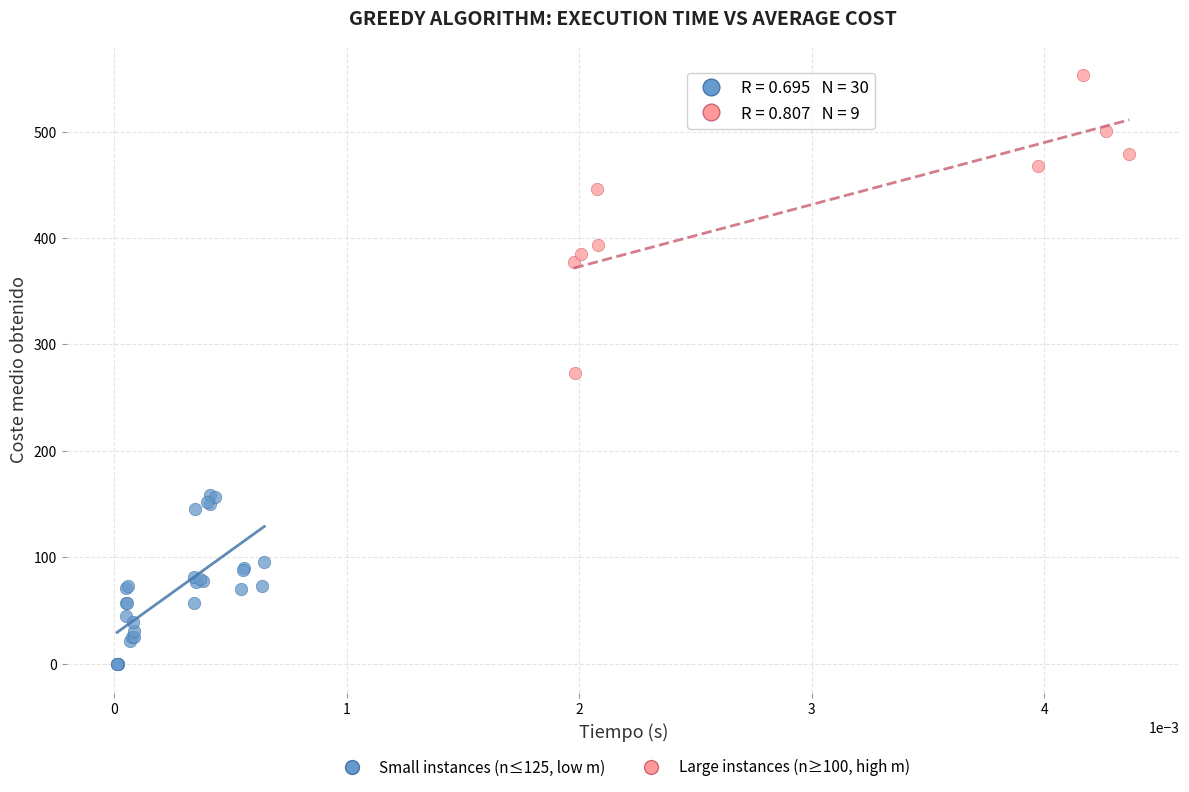

Which series reaches the maximum Y coordinate?

Large instances (n≥100, high m)